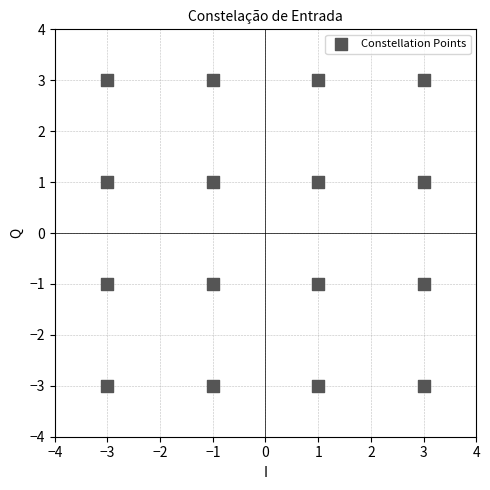

What is the range of Y values (max minus min)?

6